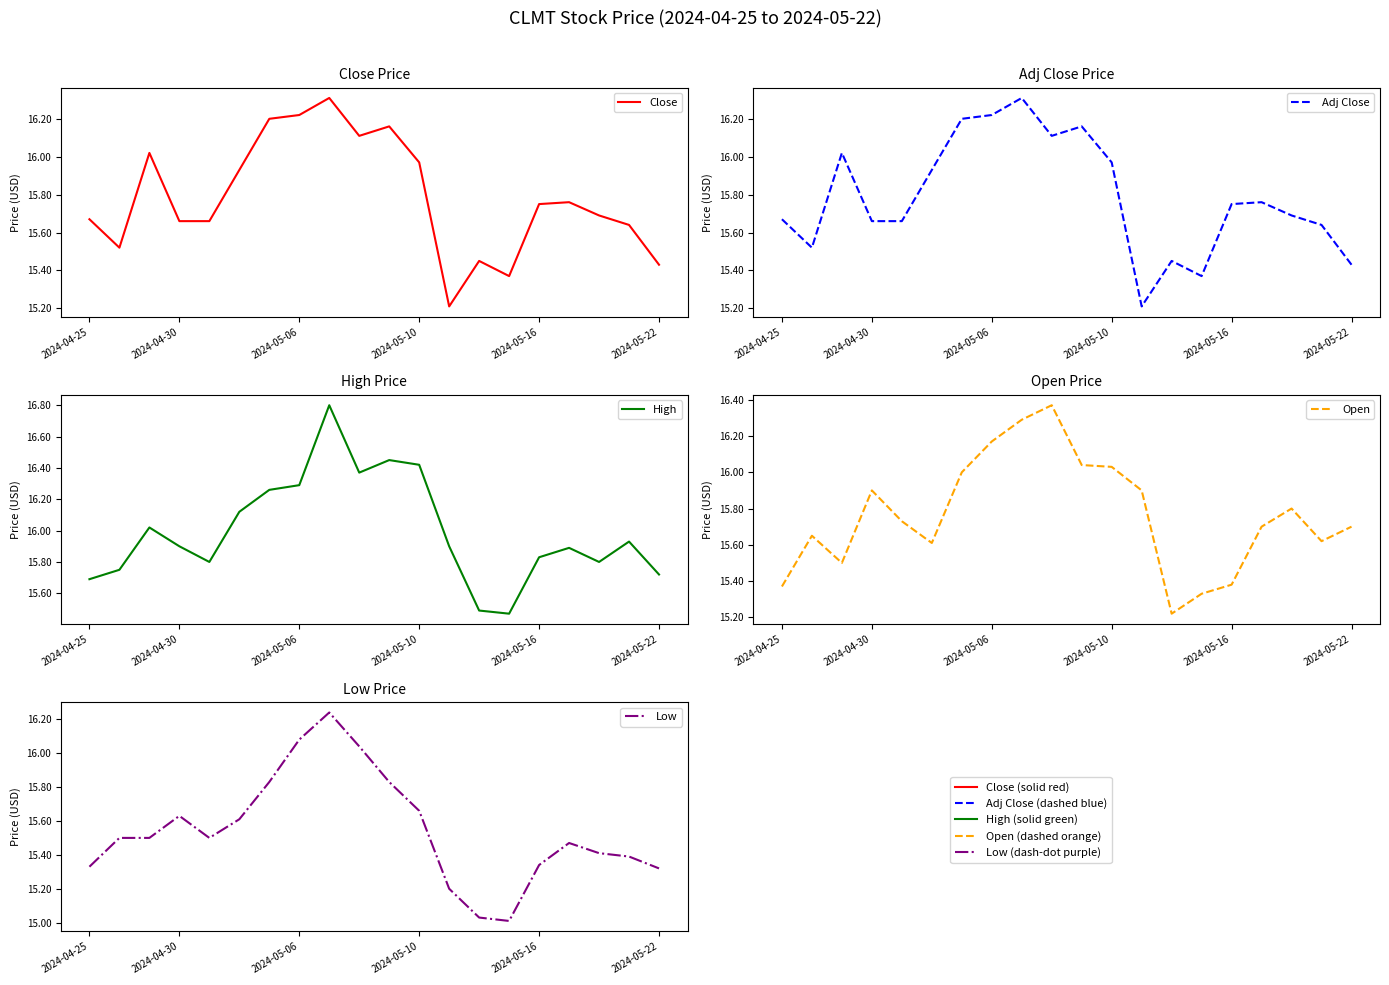

What is the value of the High point at the 12th from the left?

16.4